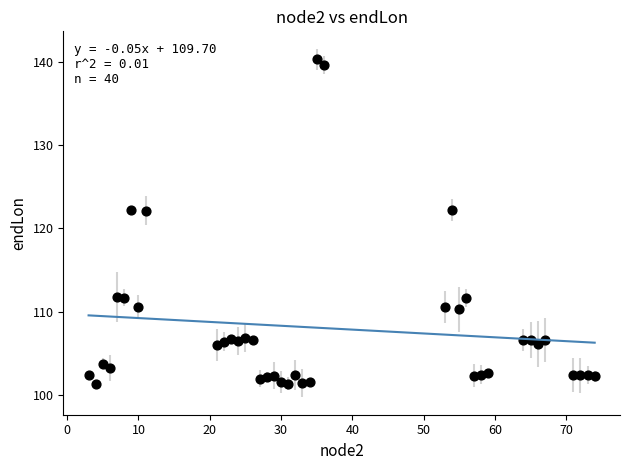

What is the range of Y values (max minus min)?

38.9